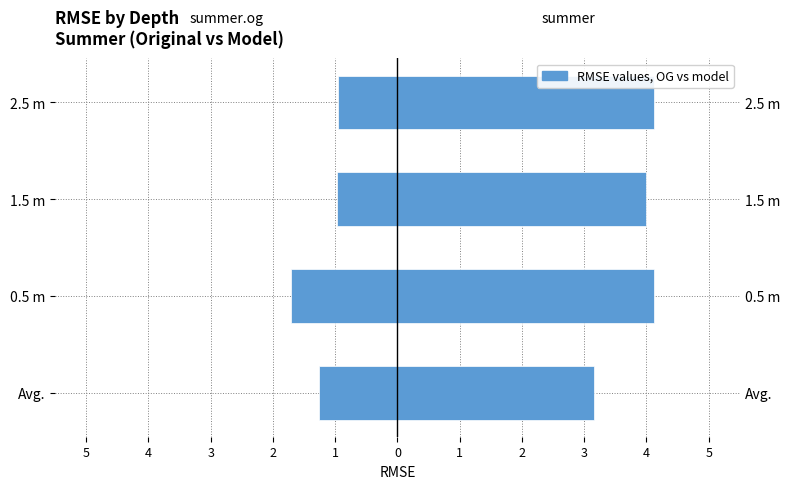

List the series in order of their peak value, highest first.

summer, summer.og